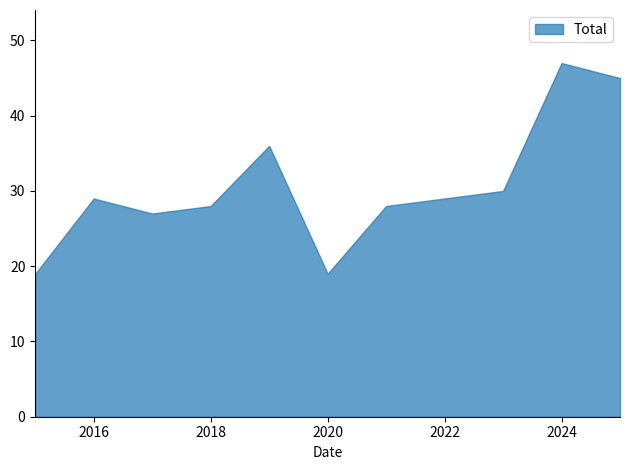

What is the difference between the maximum and minimum values?

28